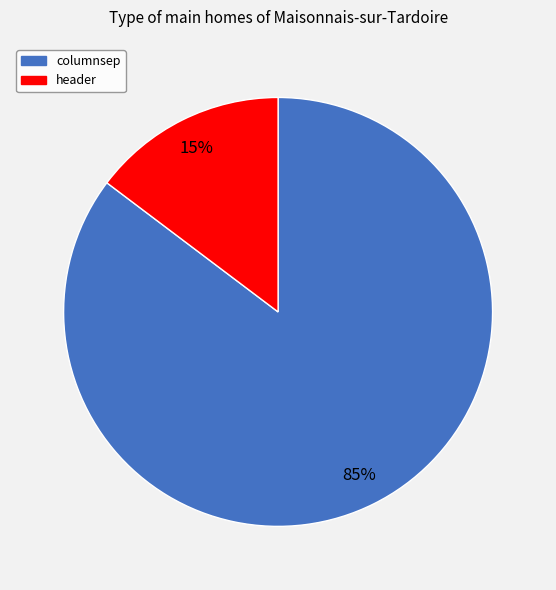

What is the ratio of the value at header to the value at columnsep?

0.2